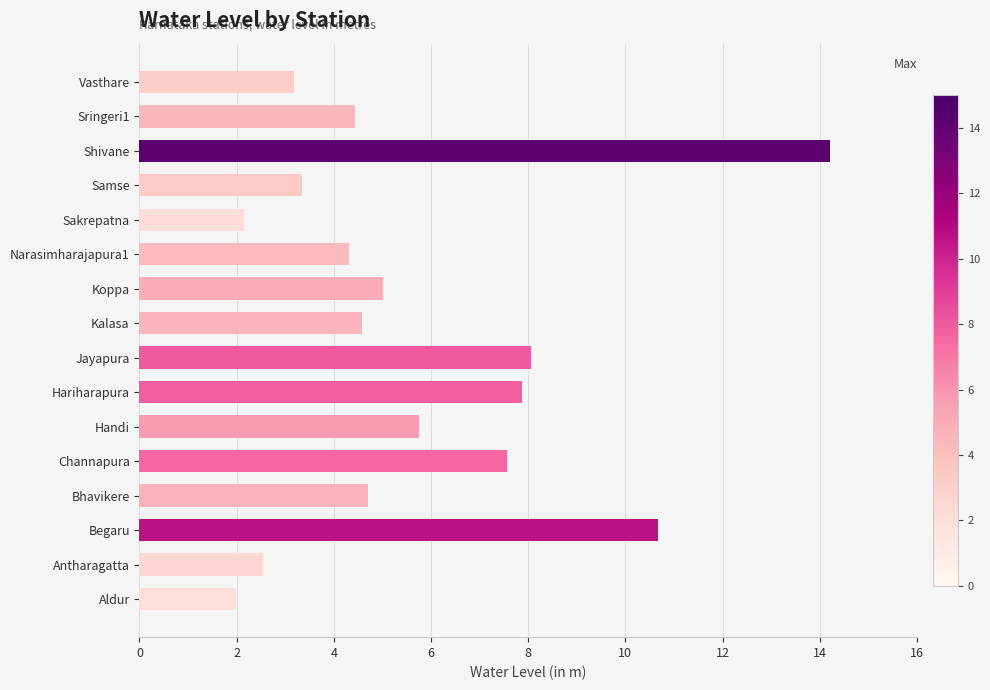

What is the difference between the values at Sakrepatna and Antharagatta?

0.4